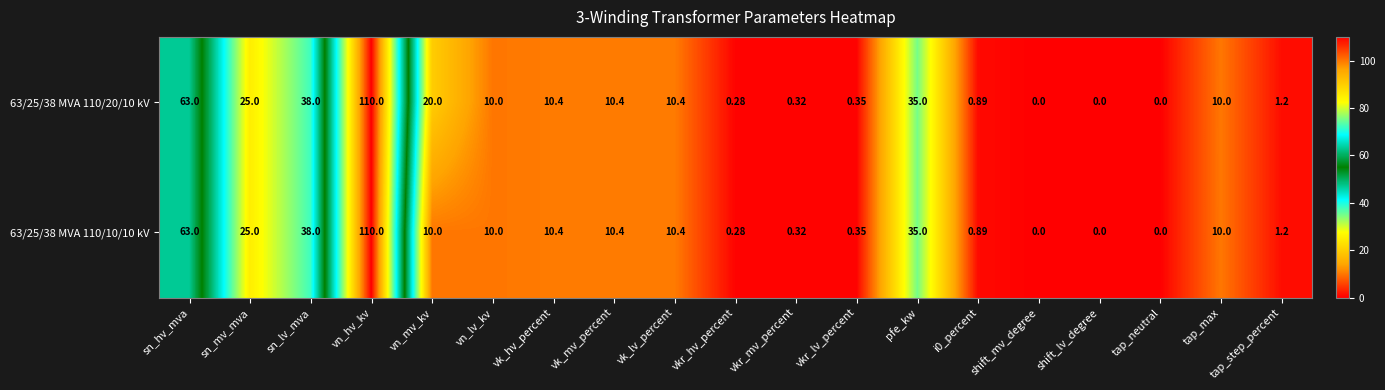

Is the value of 63/25/38 MVA 110/20/10 kV at vk_mv_percent greater than the value of 63/25/38 MVA 110/10/10 kV at vkr_lv_percent?

Yes